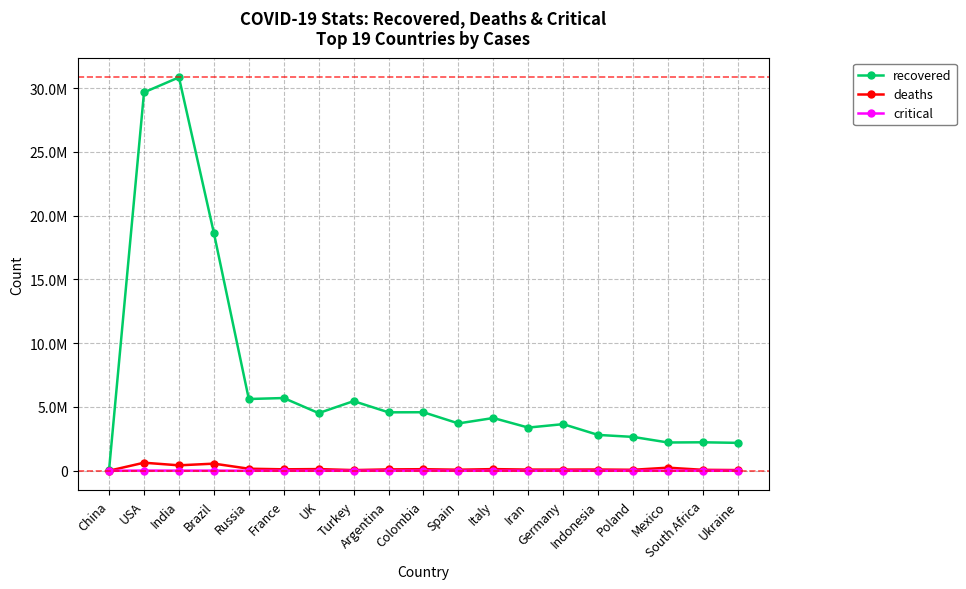

At which category does deaths reach its first local peak?

USA